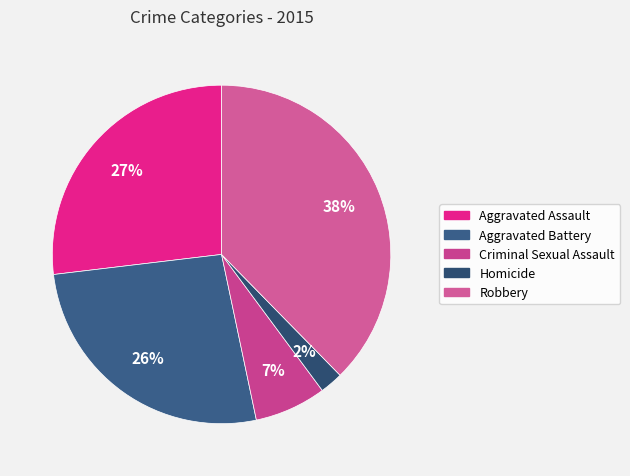

The Homicide slice represents 1% of the pie. True or false?

False